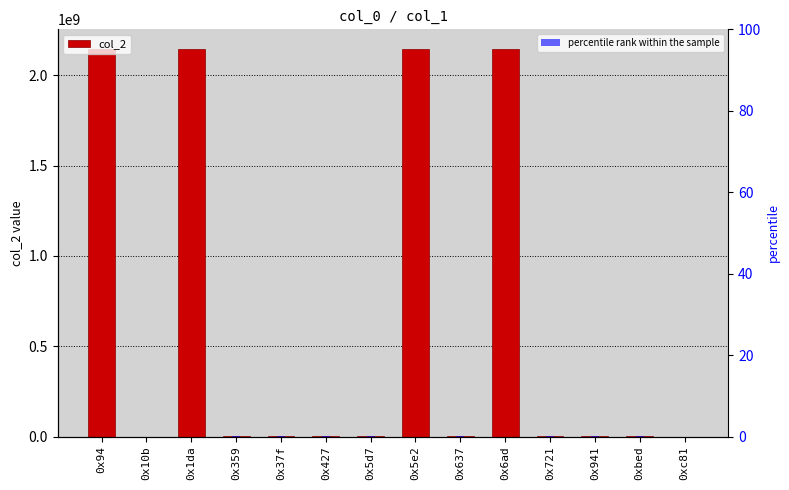

What is the sum of the percentile rank within the sample values at 0x94 and 0x427?

0.2